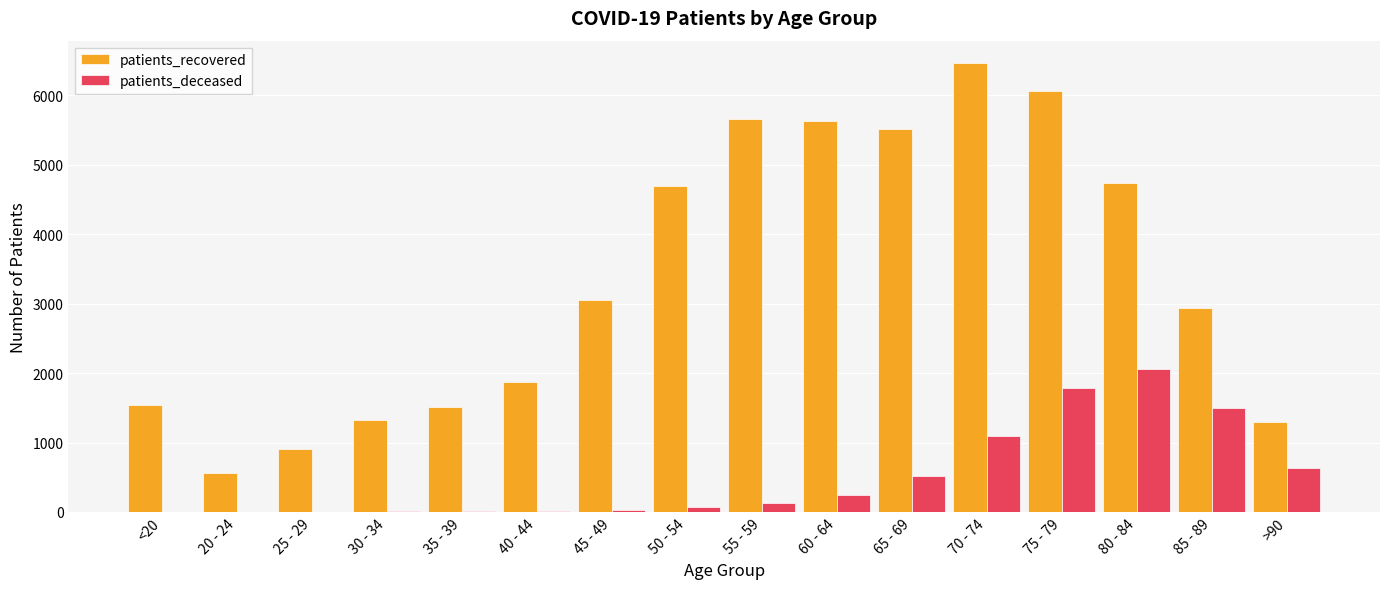

Between 25 - 29 and 60 - 64, which series saw the biggest shift?

patients_recovered